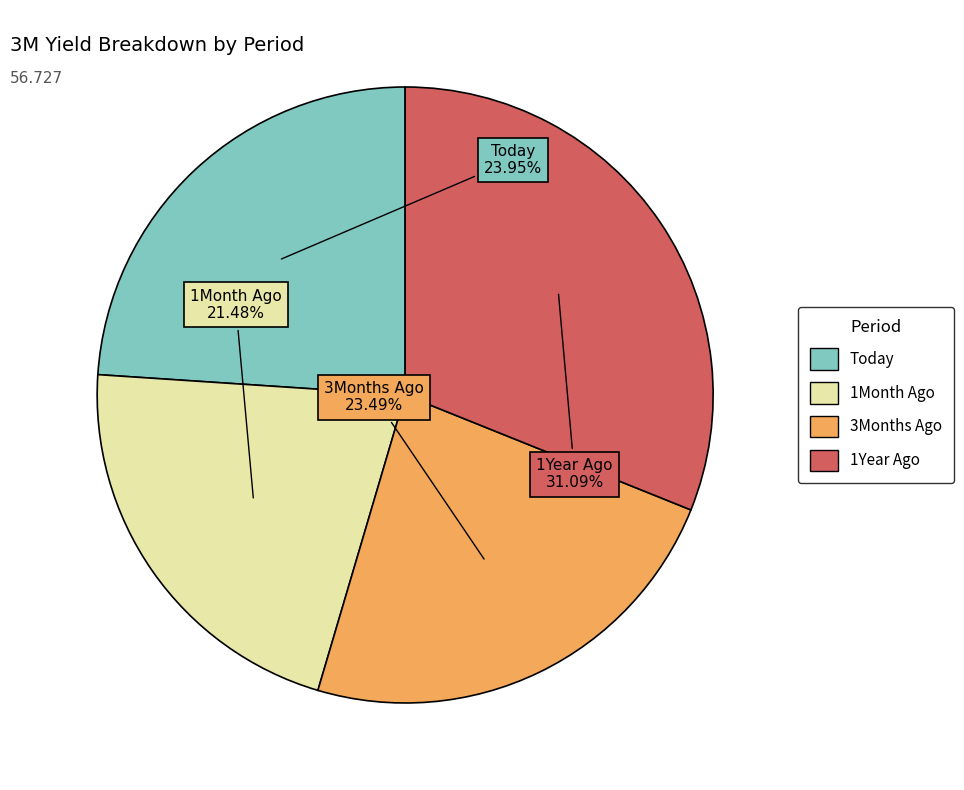

Is there a majority slice in this chart?

No